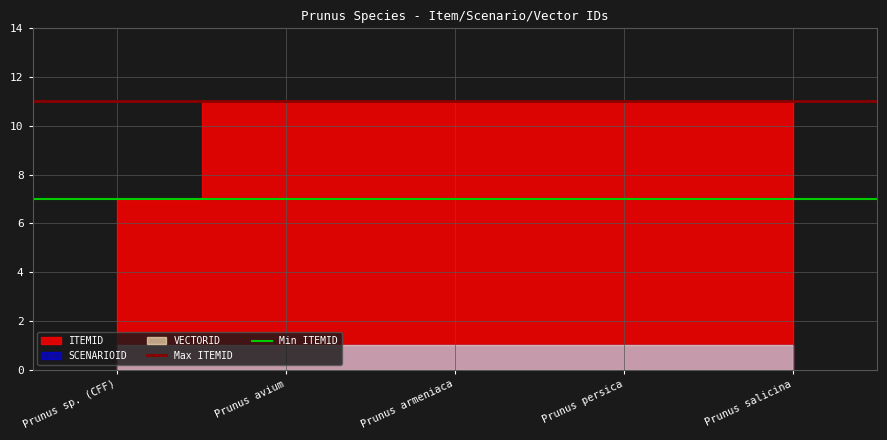

What is the maximum value shown in the chart?

11